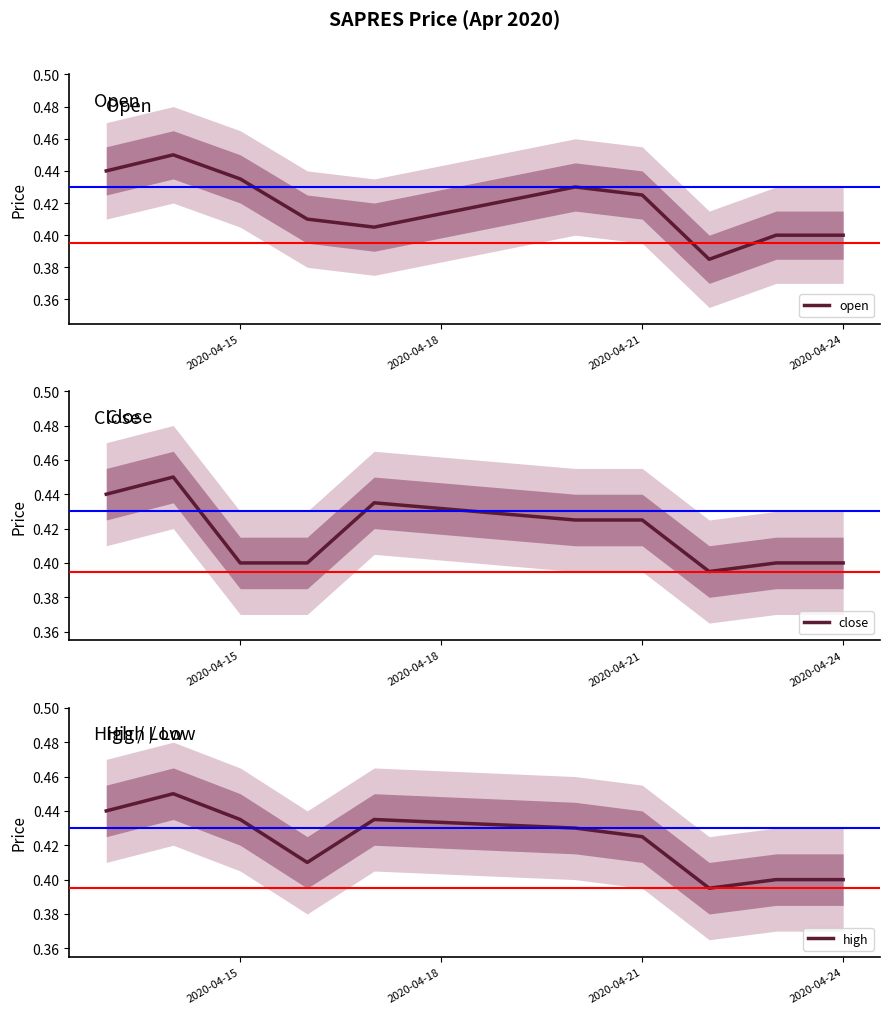

List the series in order of their peak value, lowest first.

open, close, high